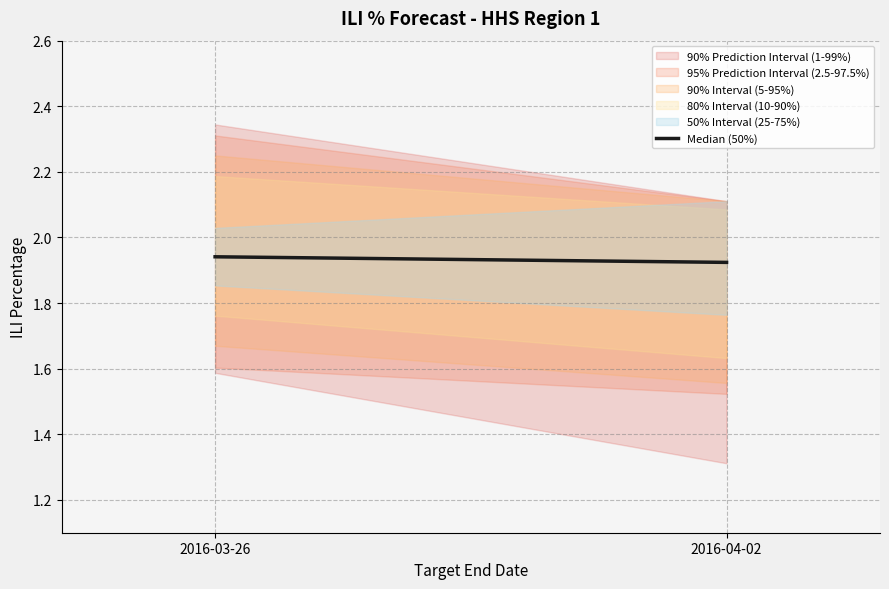

Does the chart have visible grid lines?

Yes